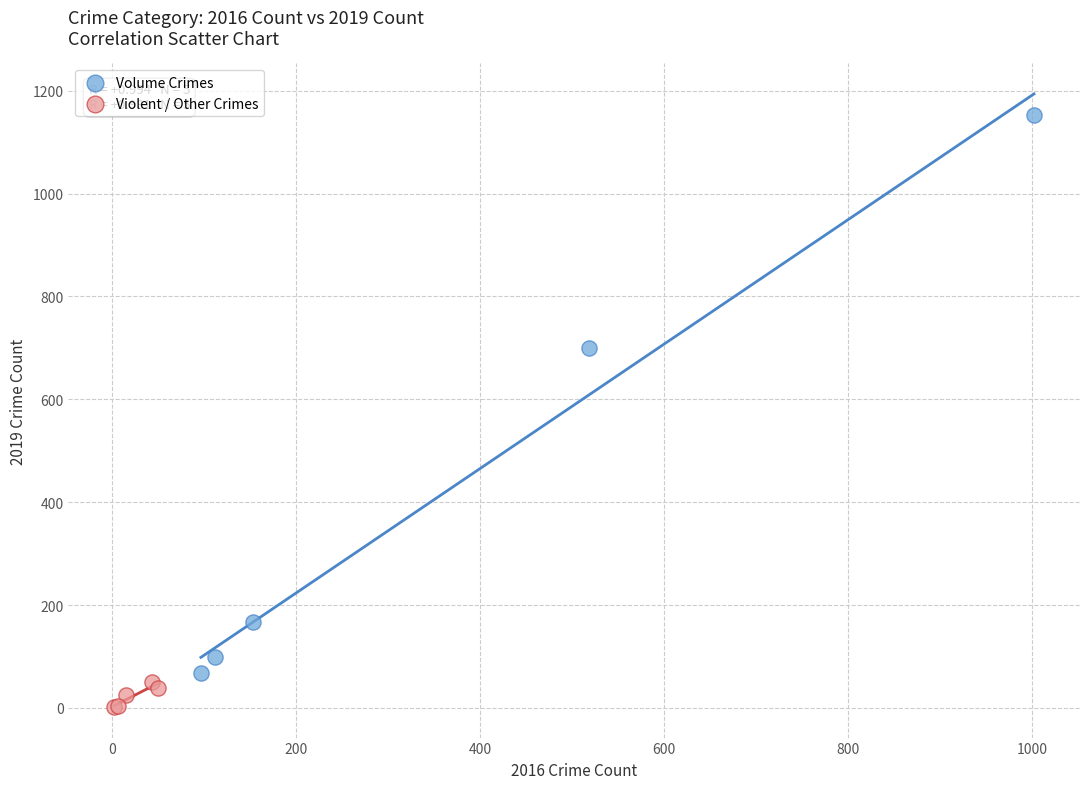

Which series has the largest Y range (max minus min)?

Volume Crimes